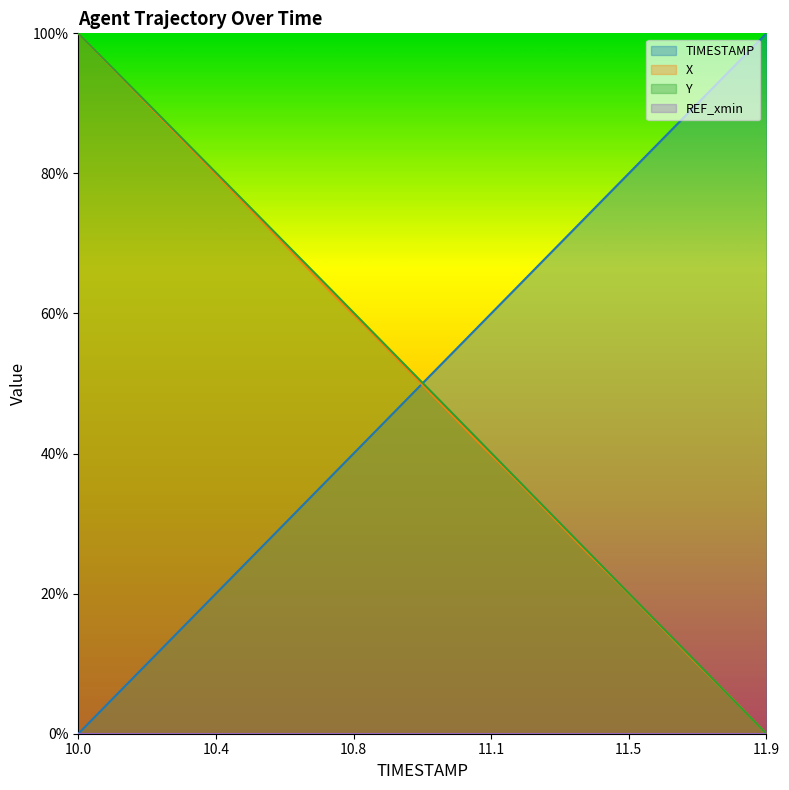

Is it true that Y equals 36.9 at 11.2?

True